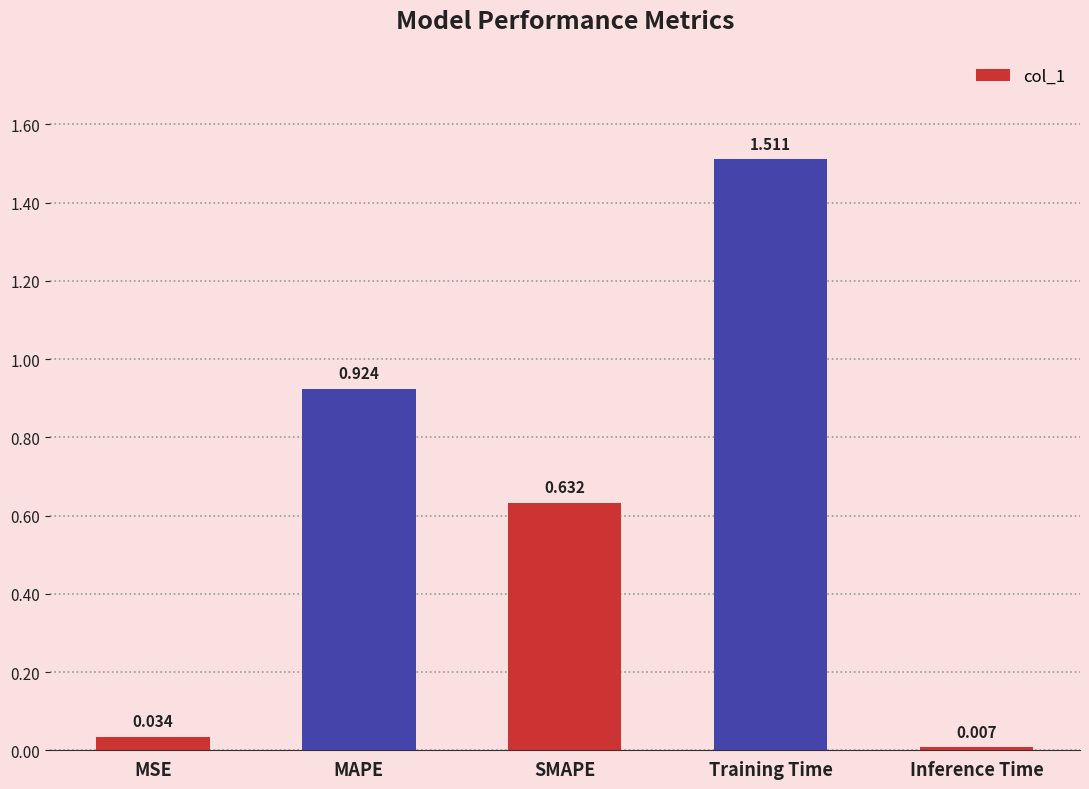

What position from the left is SMAPE?

3